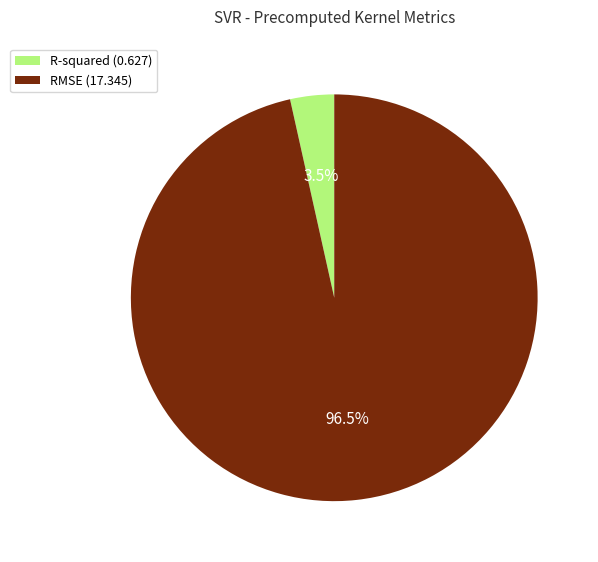

Rank the categories by value from highest to lowest.

RMSE, R-squared